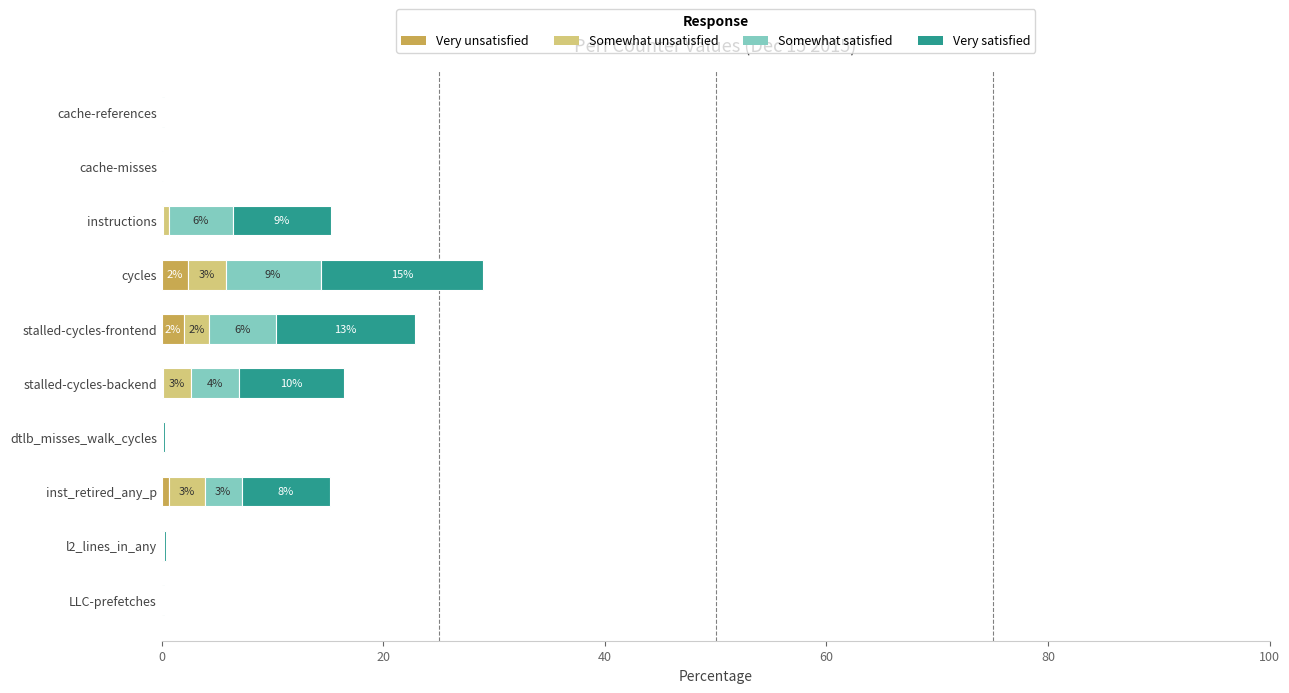

What is the highest value of the Very unsatisfied series?

2.4